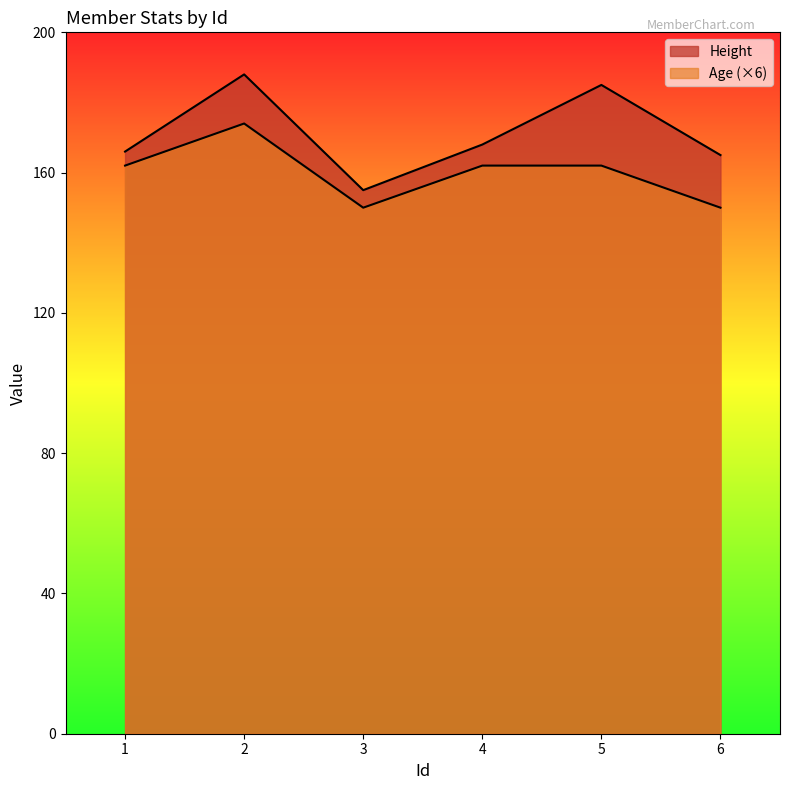

How many distinct data groups are displayed?

2